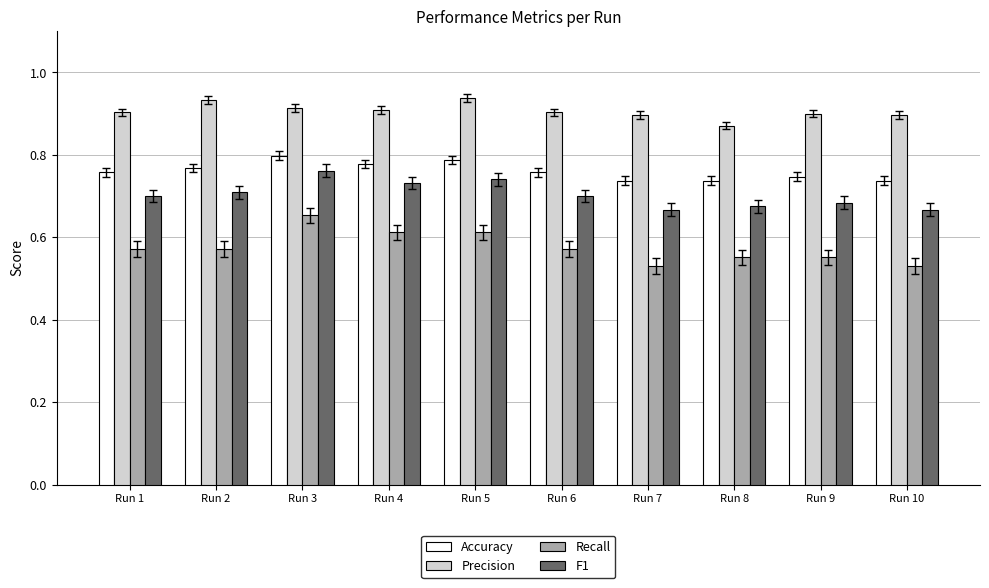

What is the total value across all series at Run 1?

2.9